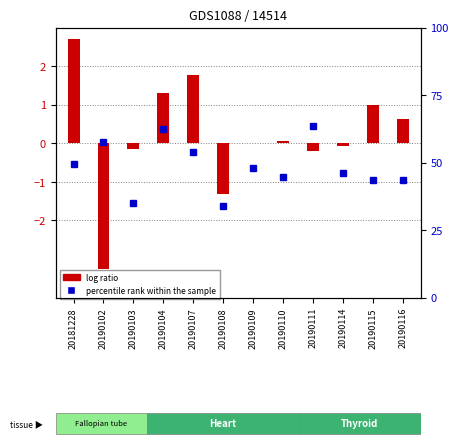

True or false: percentile rank within the sample has a value of 61.7 at 20190115.

False